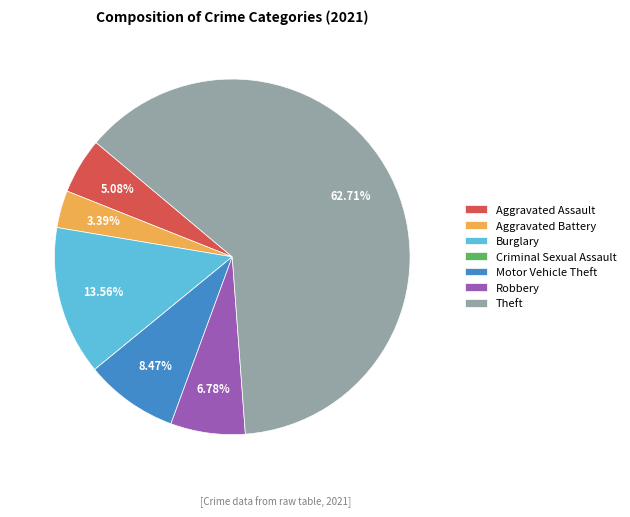

To the nearest percent, what percentage of the pie is Burglary?

14%